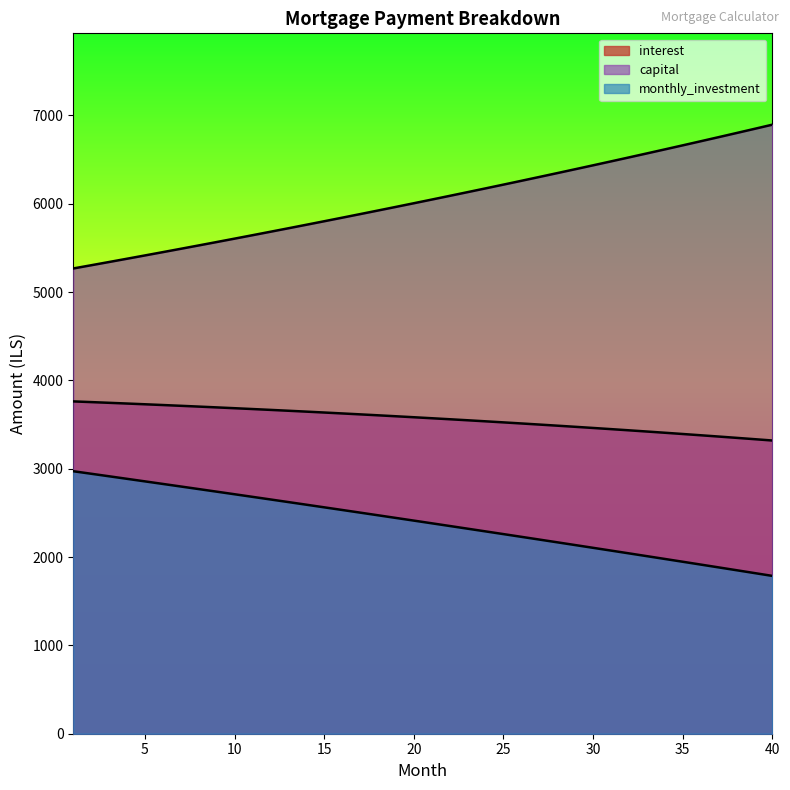

What is the sum of the capital values at 25 and 1?

11482.6